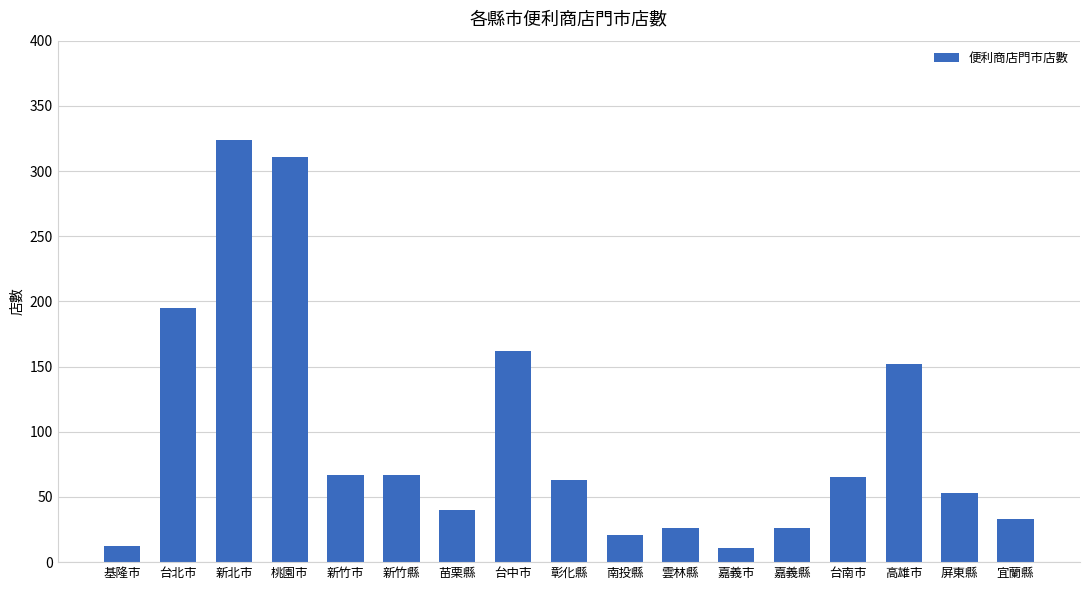

What is the difference between the maximum and second lowest values?

312